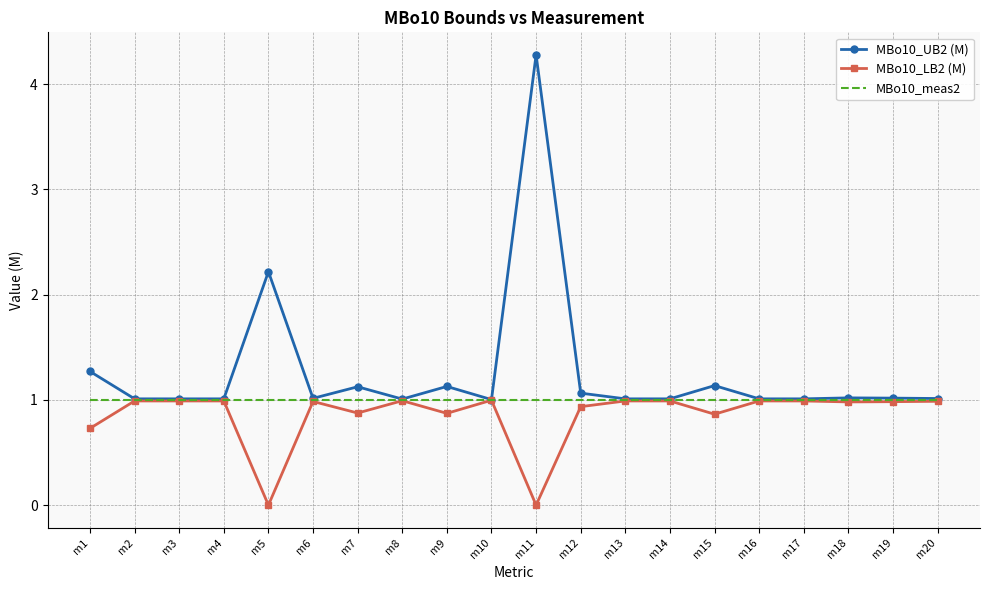

What value does the MBo10_meas2 series have at m7?

1.0